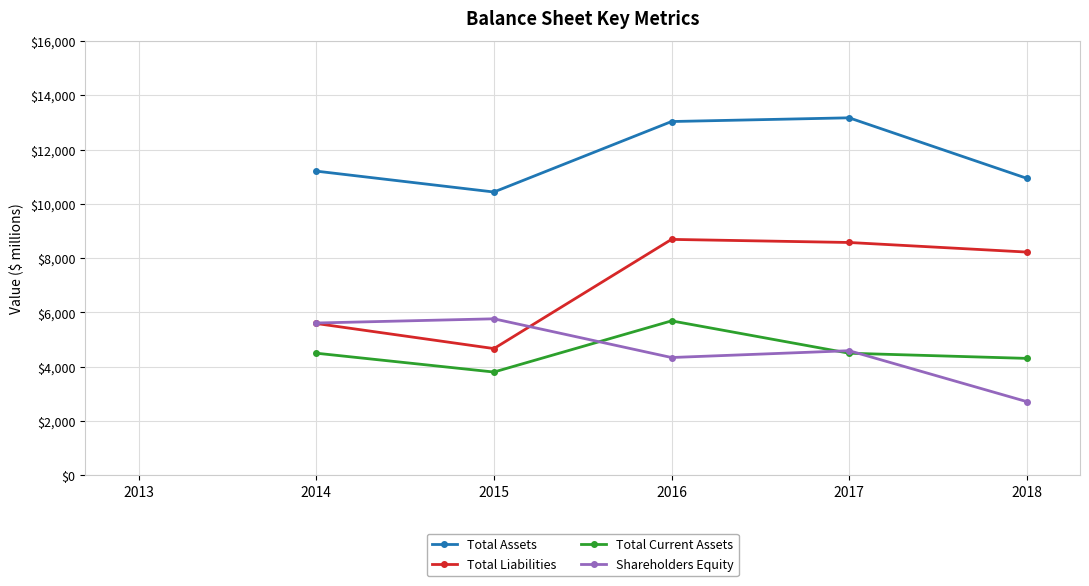

Rank the series at 2015 from lowest to highest value.

Total Current Assets, Total Liabilities, Shareholders Equity, Total Assets